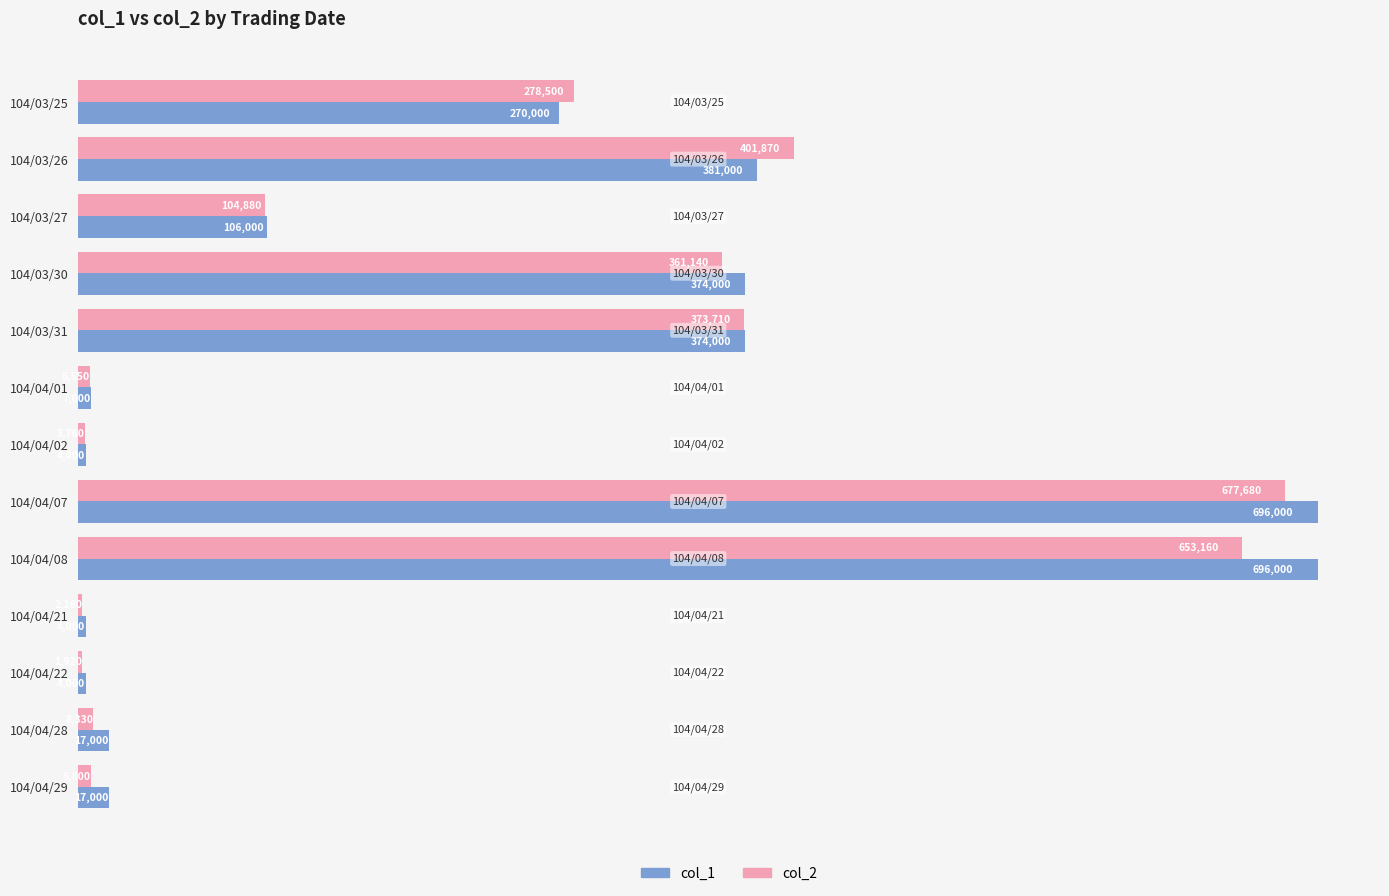

Is the value of col_2 at 104/03/25 greater than the value of col_1 at 104/04/28?

Yes